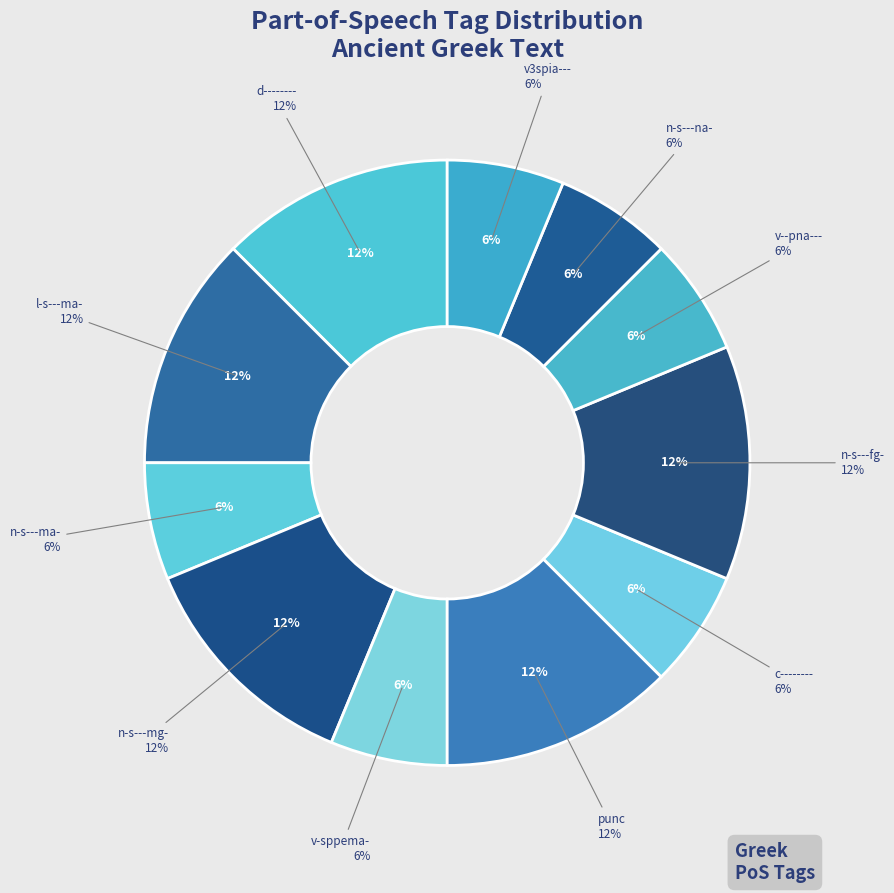

Count the number of slices in the pie.

11